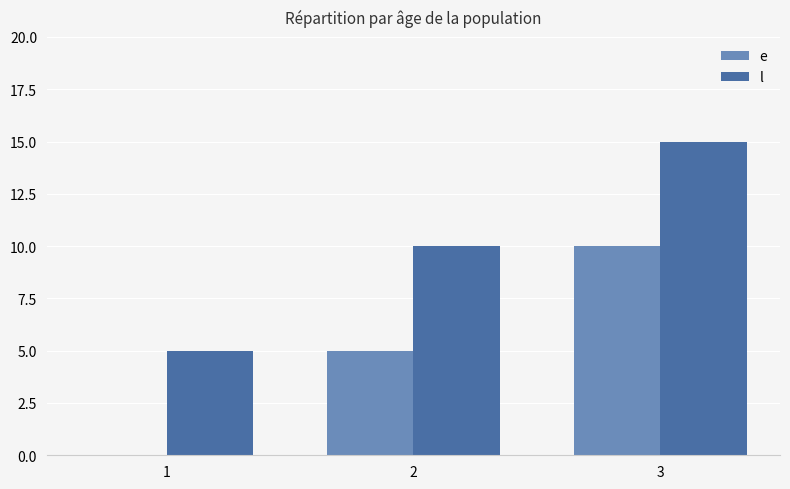

What is the average value of the e series?

5